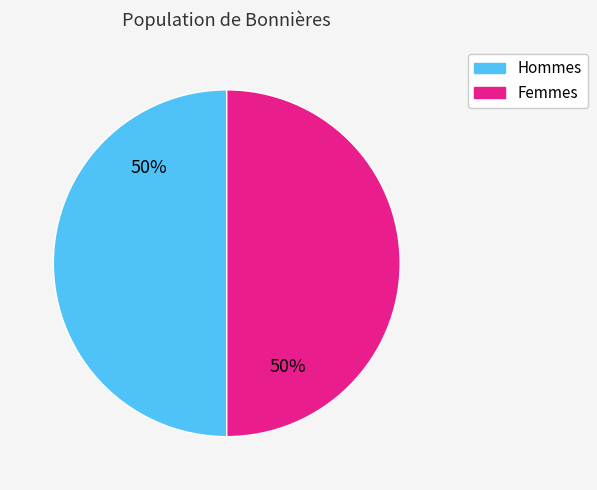

To the nearest percent, what portion does Hommes represent?

50%